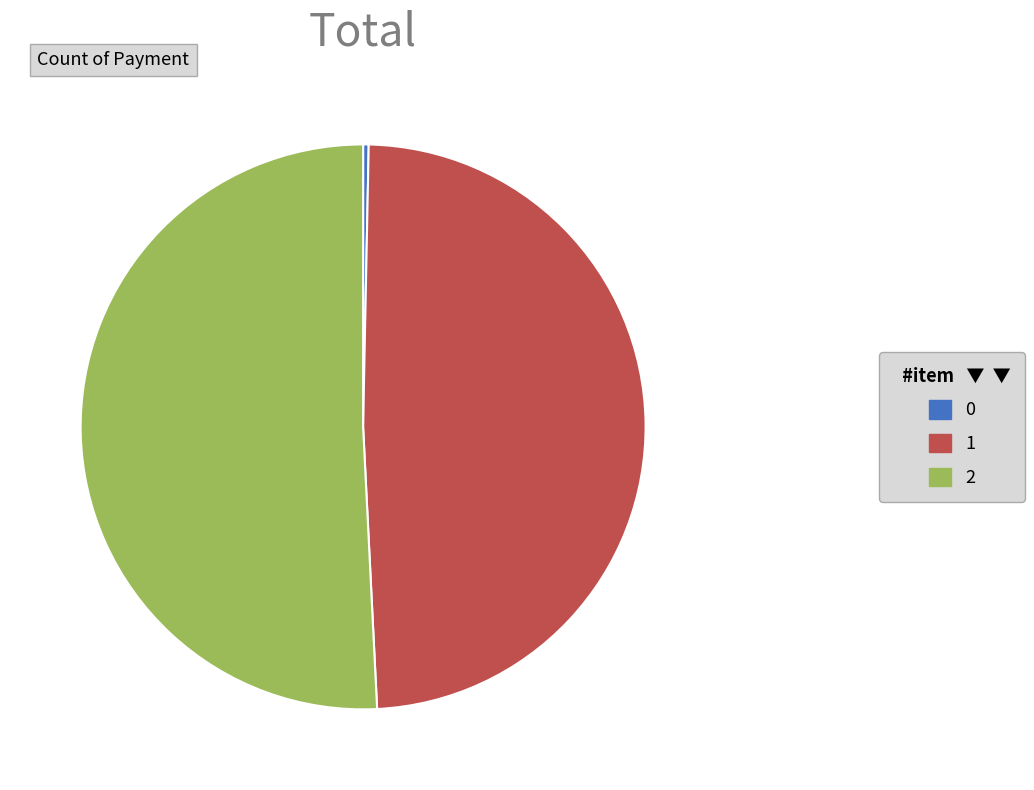

Combined, do 1 and 2 account for over 50%?

Yes